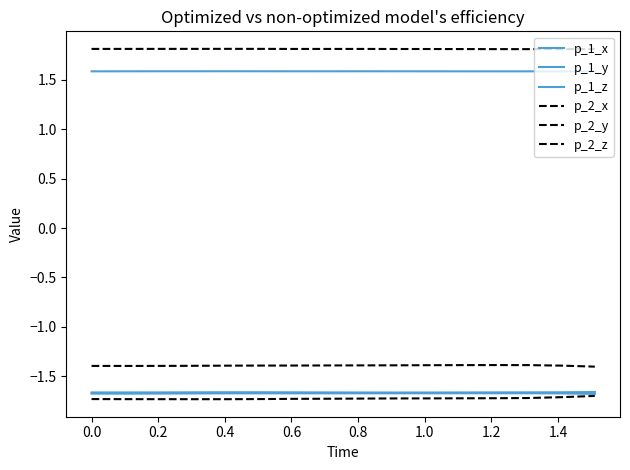

How many lines are shown in the chart?

6